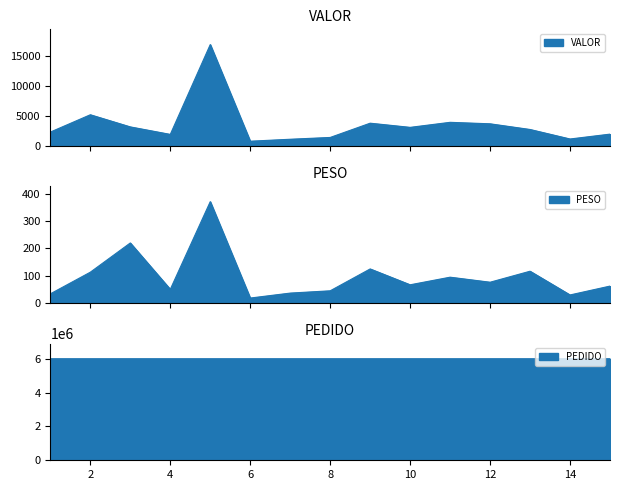

Rank the categories by PESO value from highest to lowest.

5, 3, 9, 13, 2, 11, 12, 10, 15, 4, 8, 7, 1, 14, 6